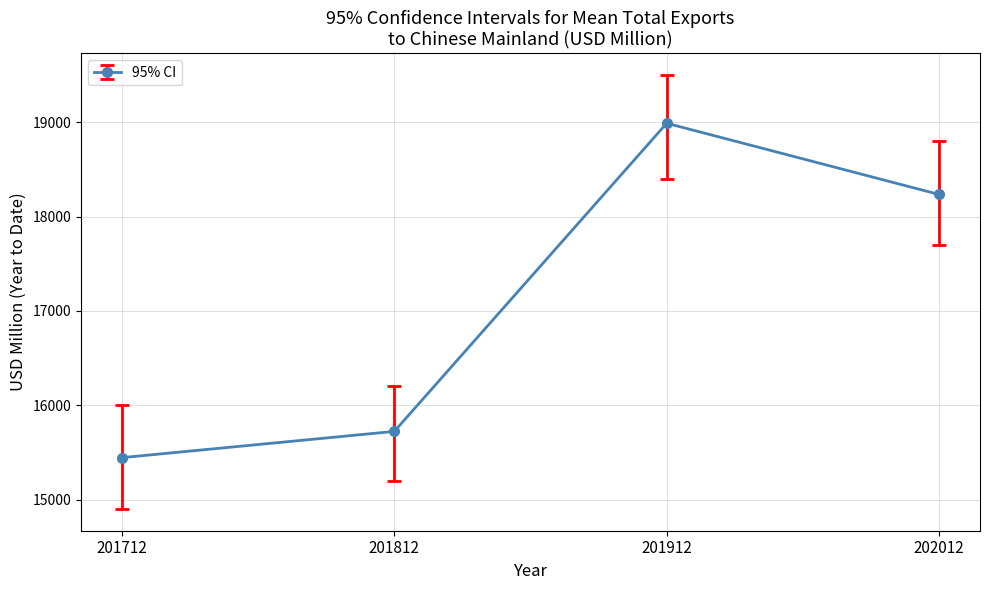

How many points are higher than both their immediate neighbors (excluding endpoints)?

1